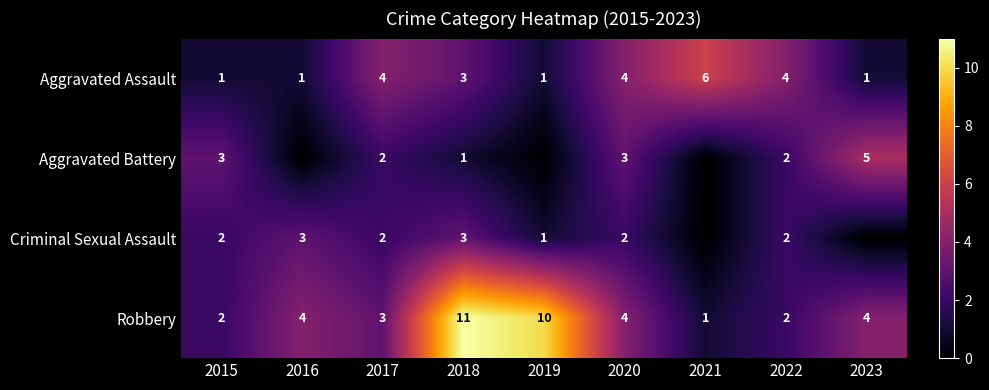

What is the spread (max minus min) of values at 2018?

10